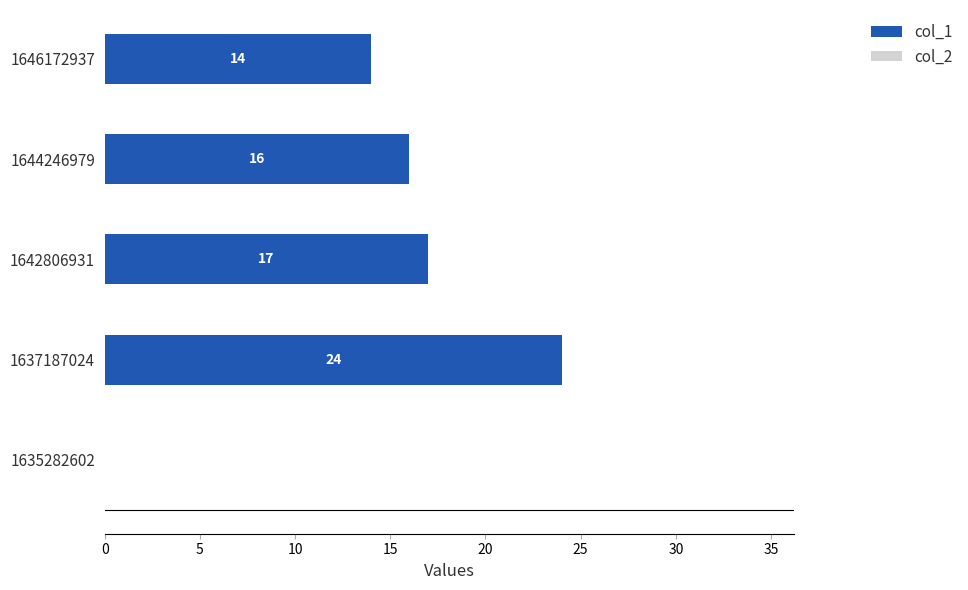

Which category has the highest value across all series?

1637187024